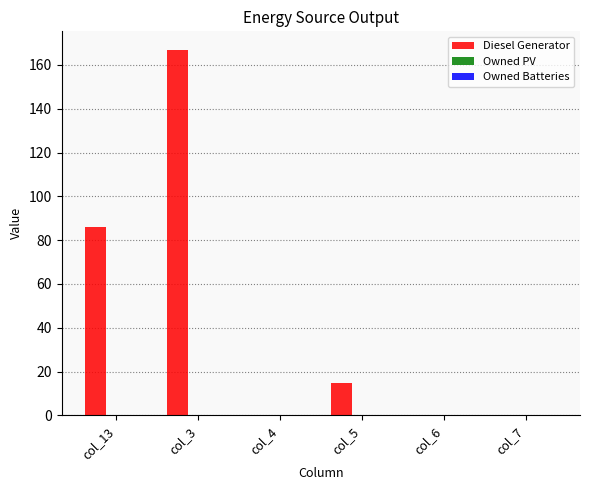

Which label corresponds to the largest value in the chart?

col_3